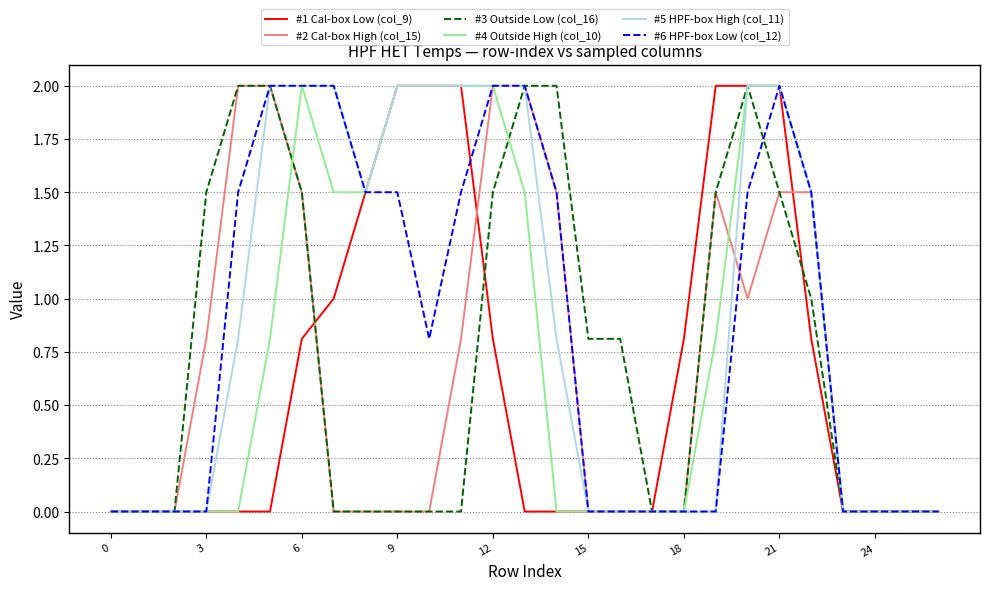

What is the maximum value shown in the chart?

2.0